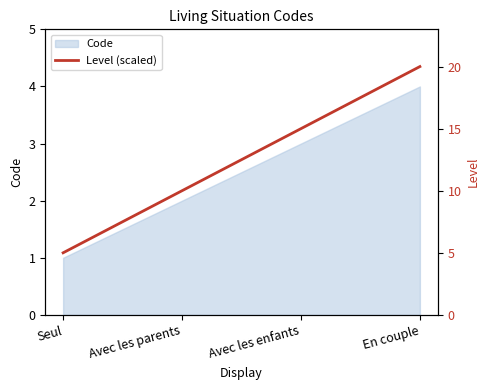

Which category has the highest value in the Code series?

En couple